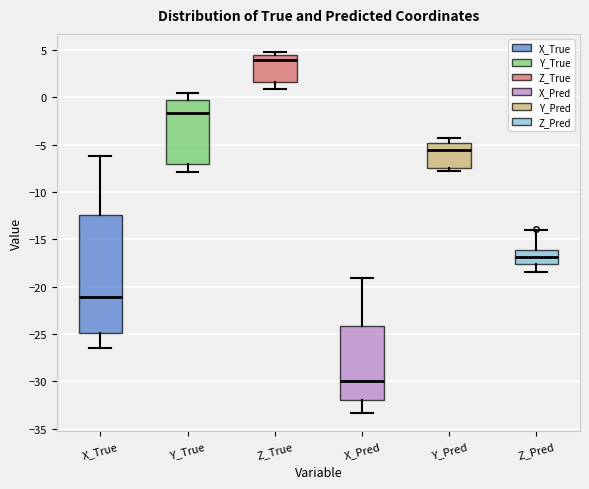

Reading left to right, read every box against the y-axis: the position of its median line, the range the box covers, and the ends of its whiskers. The values are not printed on the chart, so give them approximately, as read against the axis.

X_True: median -21.0, box -25.0 to -12.5, whiskers -26.5 to -6.0
Y_True: median -1.5, box -7.0 to -0.5, whiskers -8.0 to 0.5
Z_True: median 4.0, box 1.5 to 4.5, whiskers 1.0 to 5.0
X_Pred: median -30.0, box -32.0 to -24.0, whiskers -33.5 to -19.0
Y_Pred: median -5.5, box -7.5 to -5.0, whiskers -8.0 to -4.5
Z_Pred: median -17.0, box -17.5 to -16.0, whiskers -18.5 to -14.0